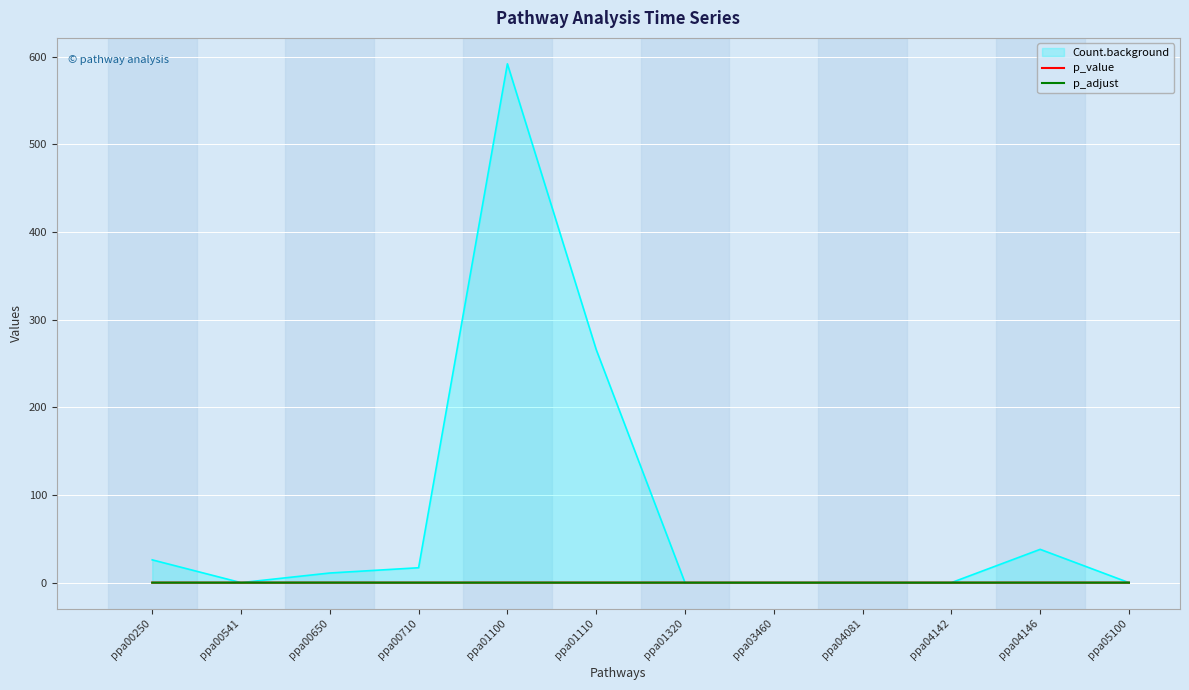

Does the chart display data point markers on the line(s)?

No